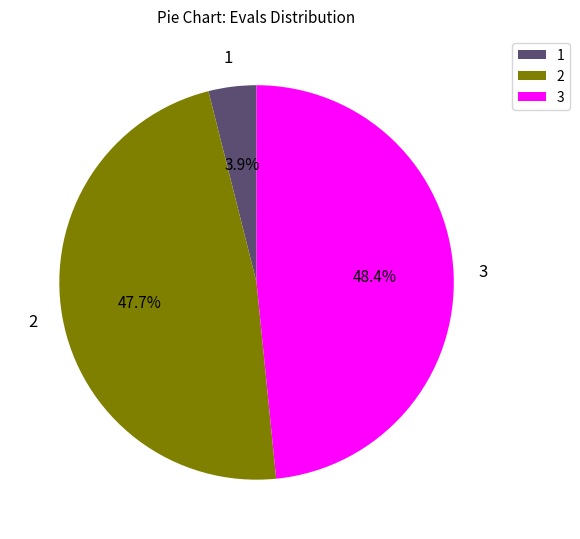

Which category has the biggest portion of the pie?

3